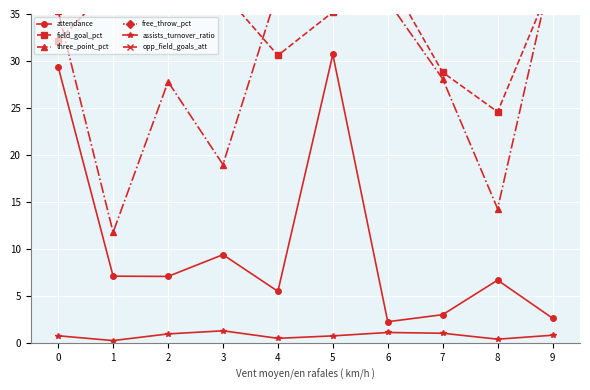

At which category does opp_field_goals_att reach its first local valley?

2